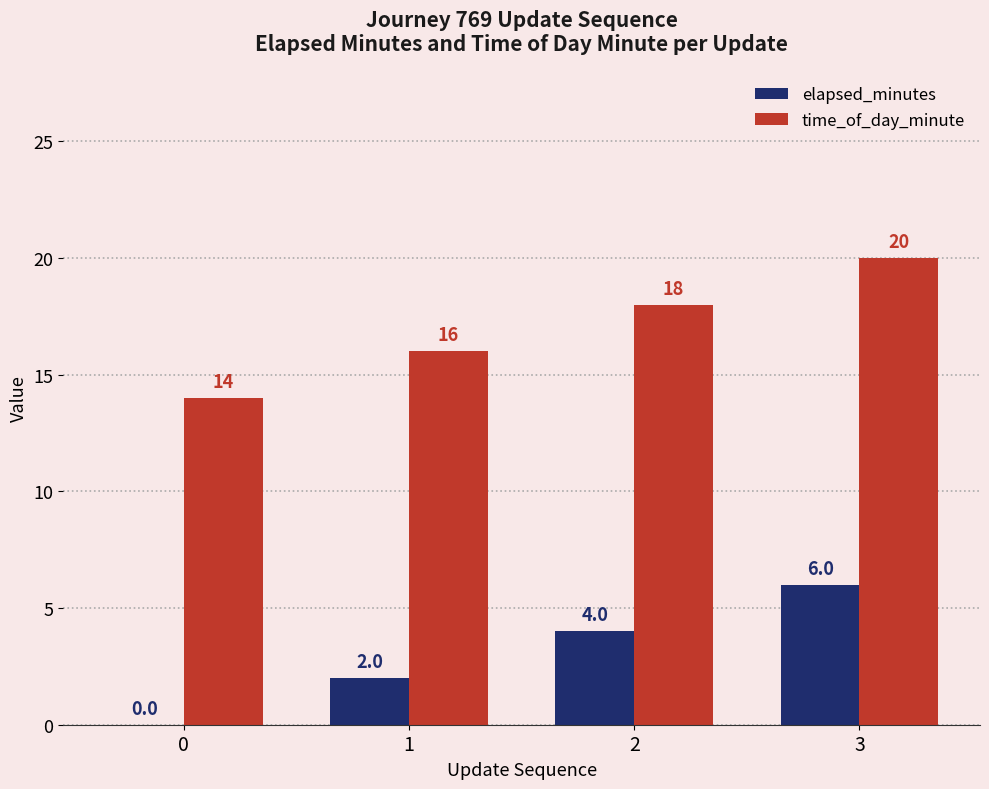

Reading left to right, transcribe all the data shown in this chart.

elapsed_minutes: 0	2	4	6
time_of_day_minute: 14	16	18	20